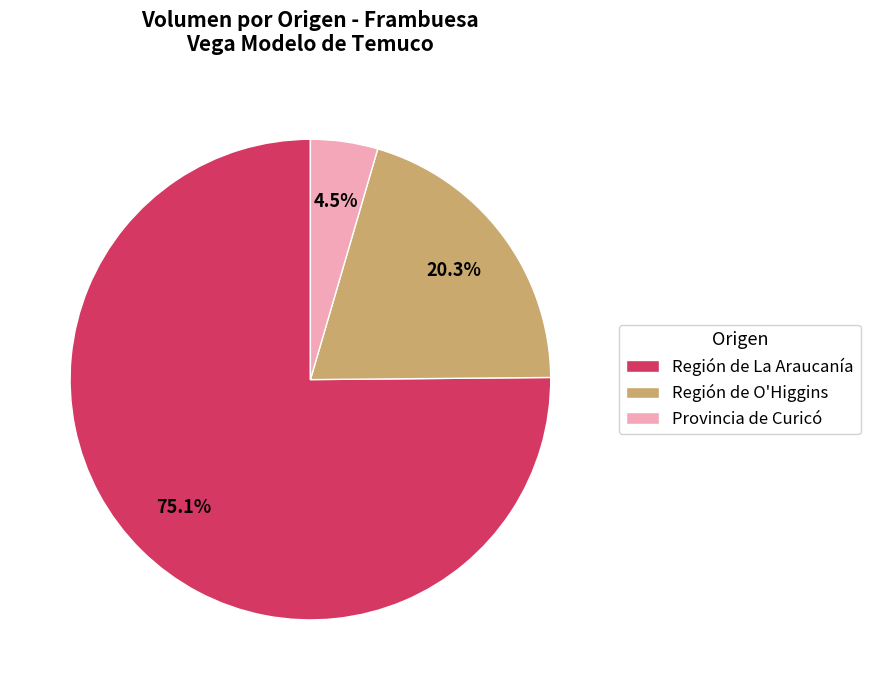

Which category has the biggest portion of the pie?

Región de La Araucanía